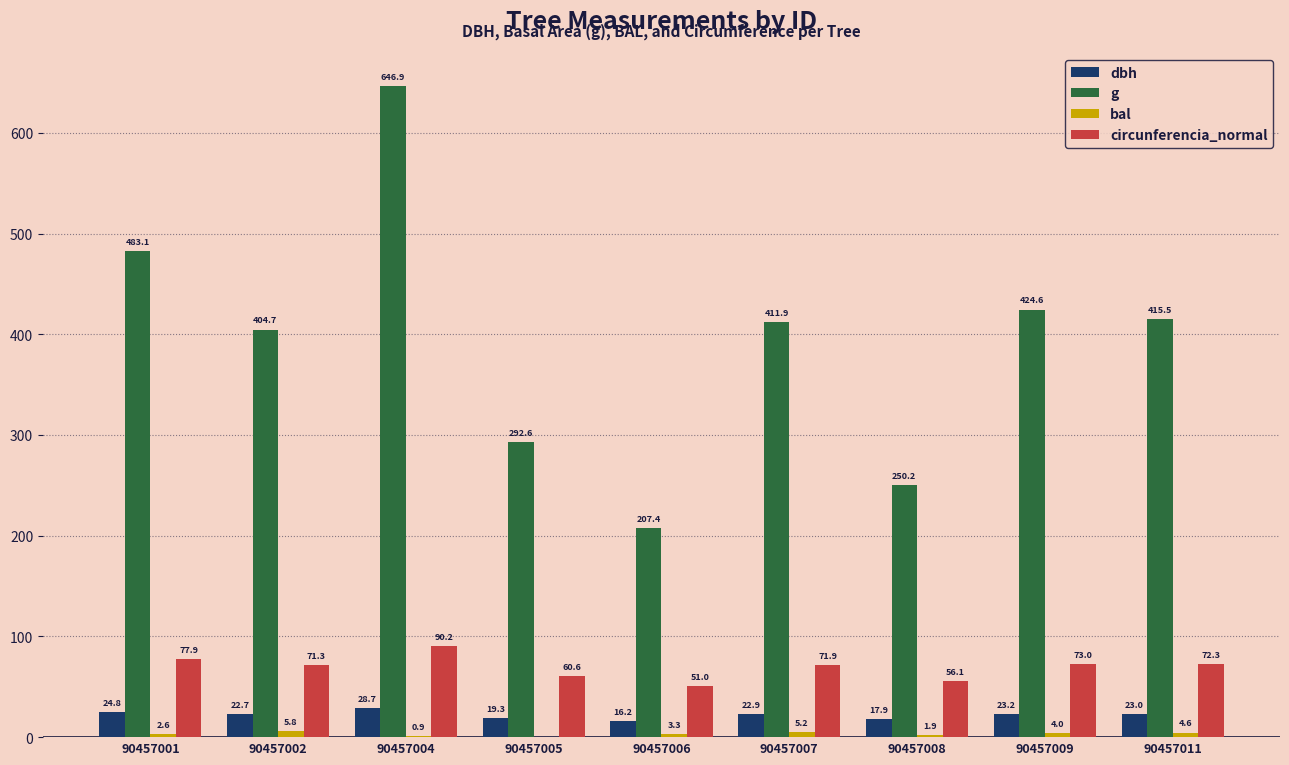

Which series has the largest range (max minus min)?

g